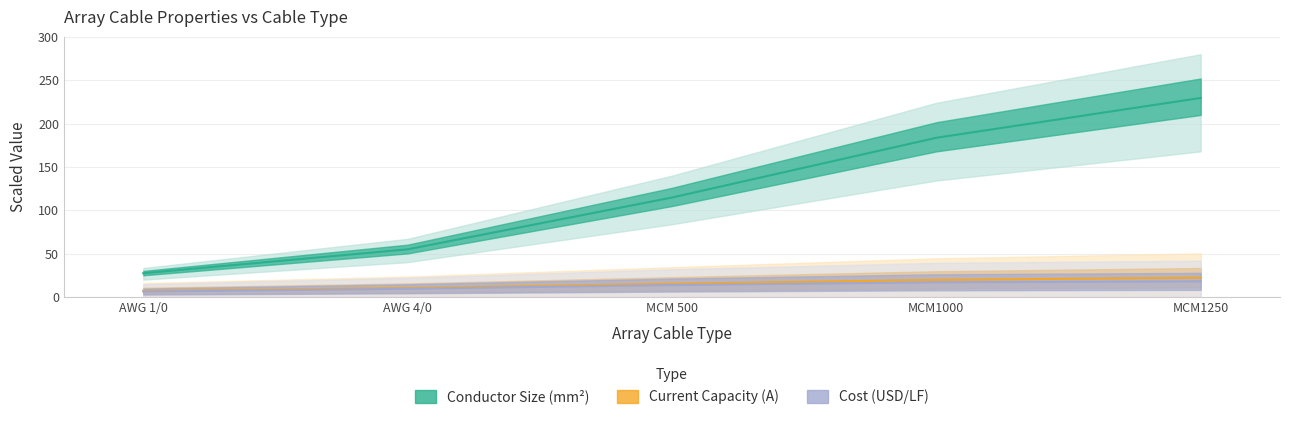

How many values in the Current Capacity (A) series are below 15?

2